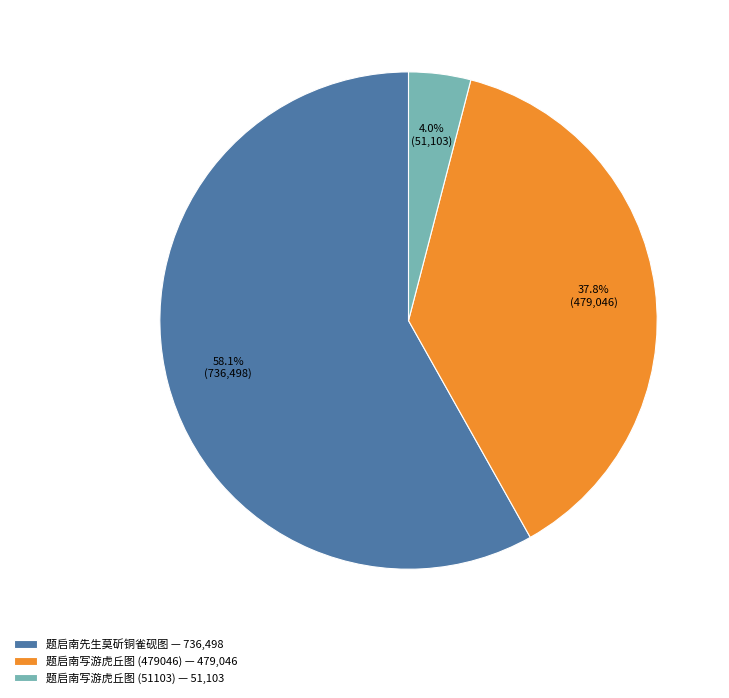

Is the sum of 题启南先生莫斫铜雀砚图 and 题启南写游虎丘图 (51103) greater than half?

Yes